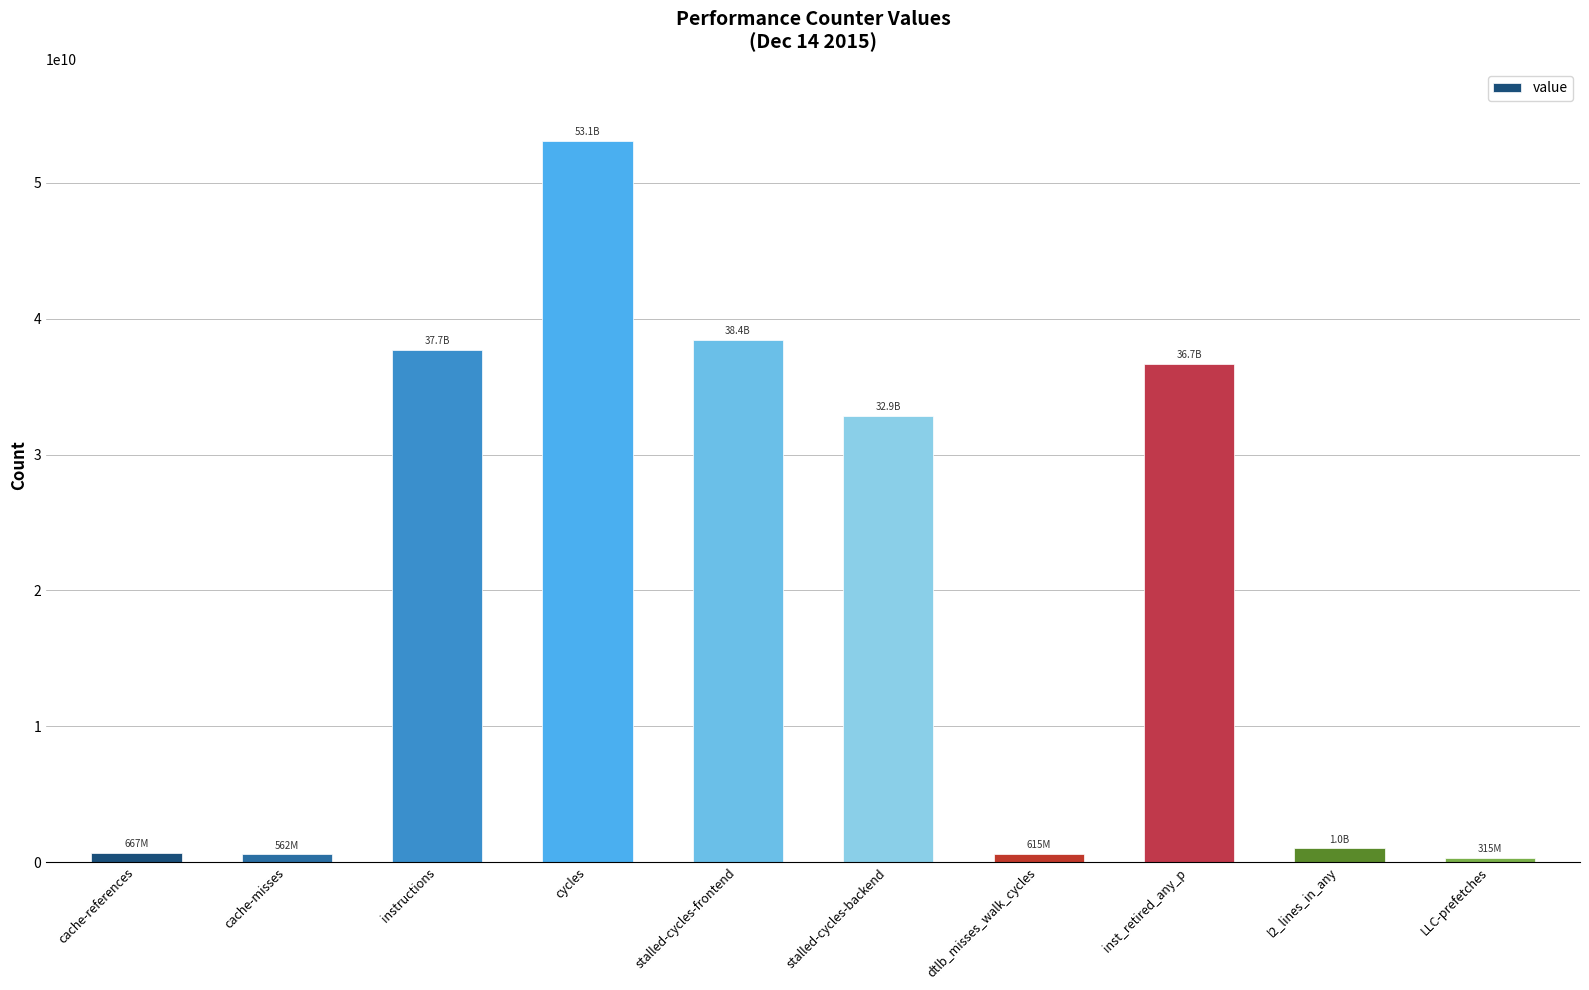

The chart shows a value of 49880483143 at stalled-cycles-backend. True or false?

False